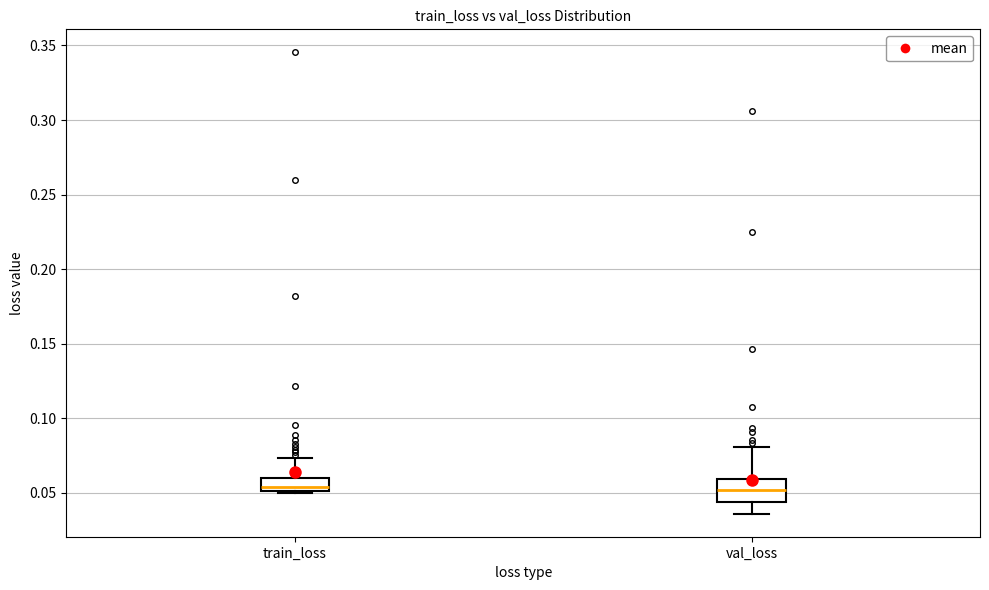

Where does the upper whisker of the box for train_loss end on the y-axis? The values are not printed on the chart, so give them approximately, as read against the axis.

0.075